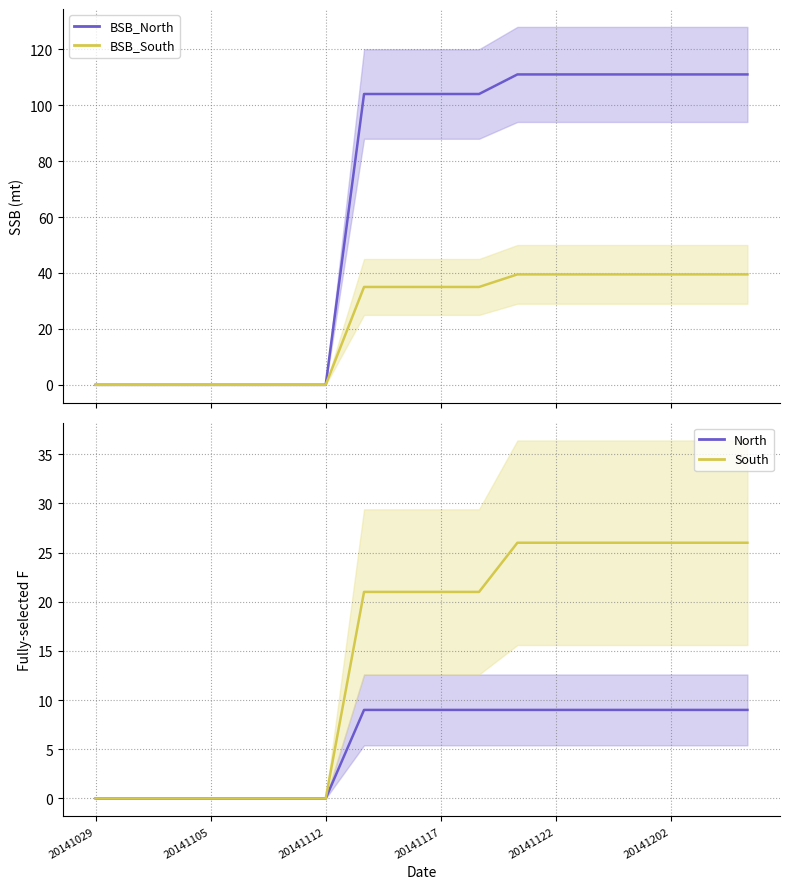

True or false: col_4 (North) and col_7 (North) cross at least once.

False